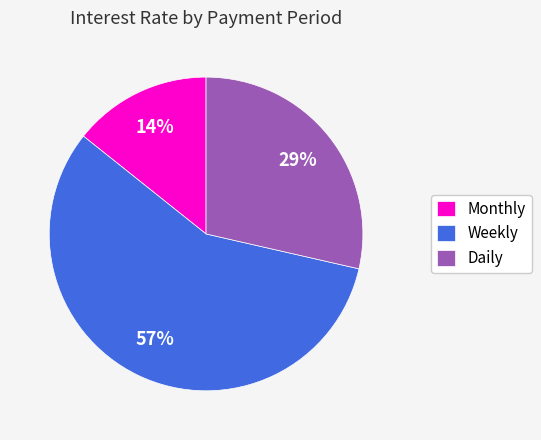

Is it true that Weekly is 57% of the pie?

True